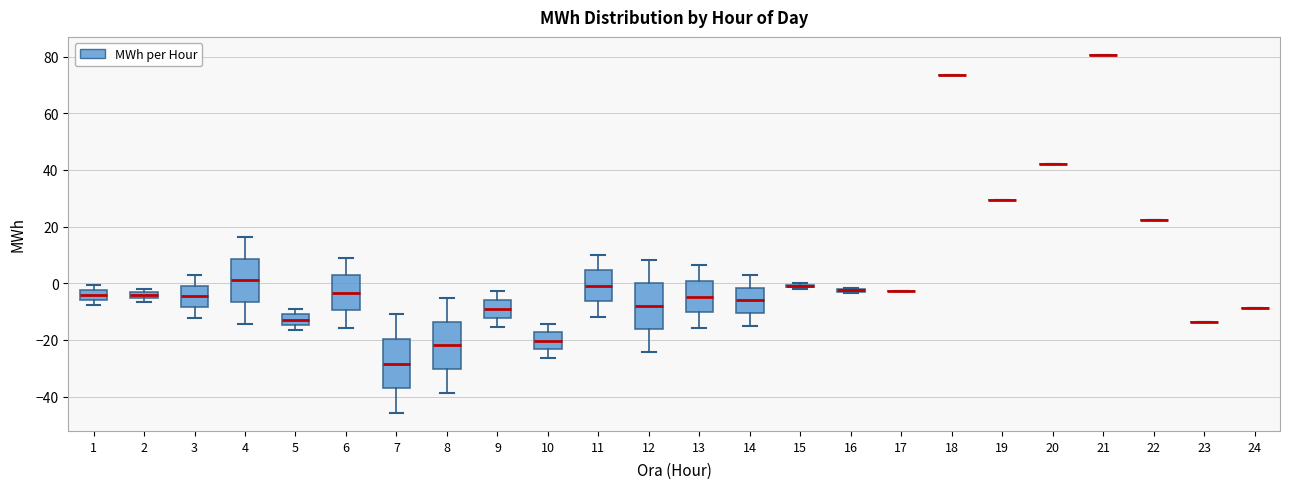

Where is the lower edge of the box at x = 15 on the y-axis? The values are not printed on the chart, so give them approximately, as read against the axis.

-2